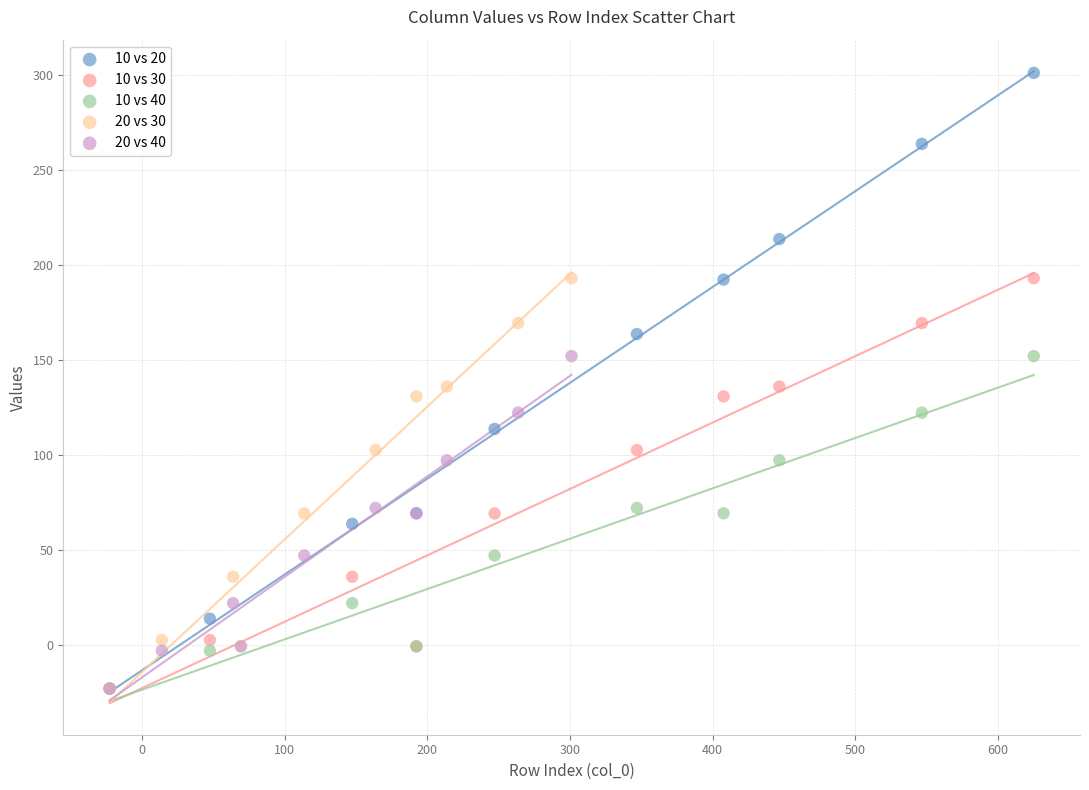

Which series has the largest Y range (max minus min)?

10 vs 20